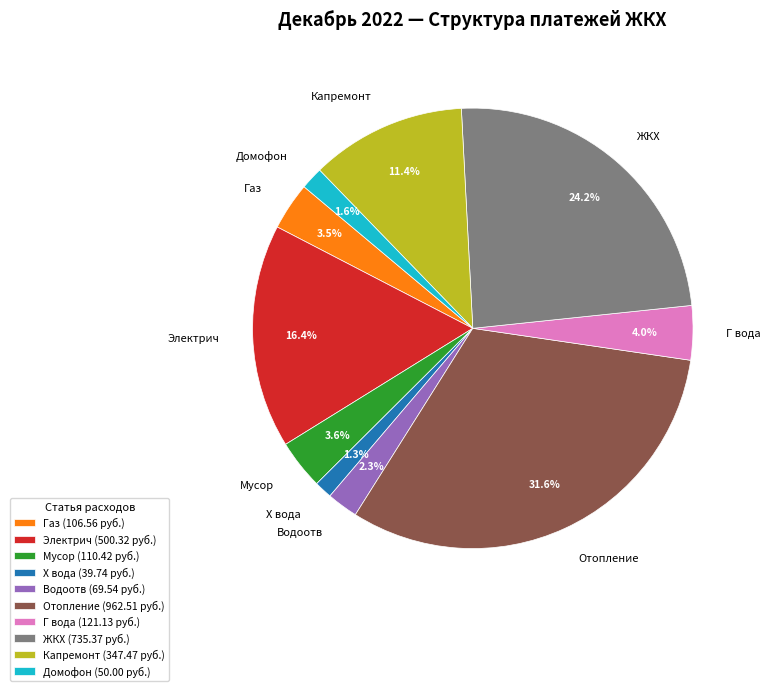

Is there a majority slice in this chart?

No